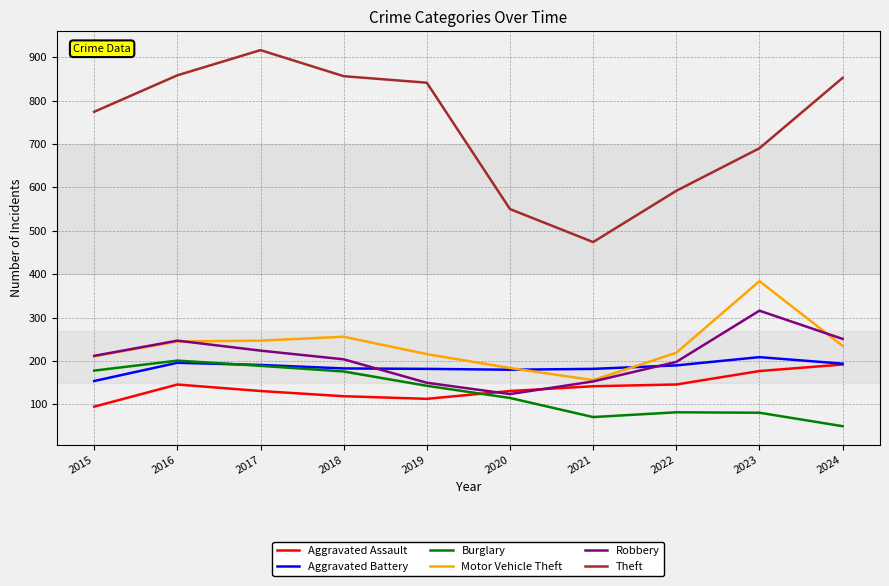

At which label is Burglary closest to 125?

2020